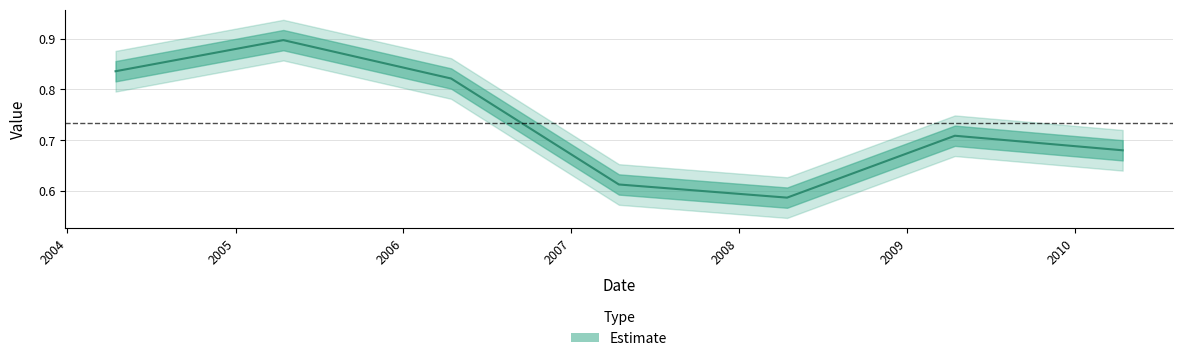

Count the values in the range 0 to 1.

7